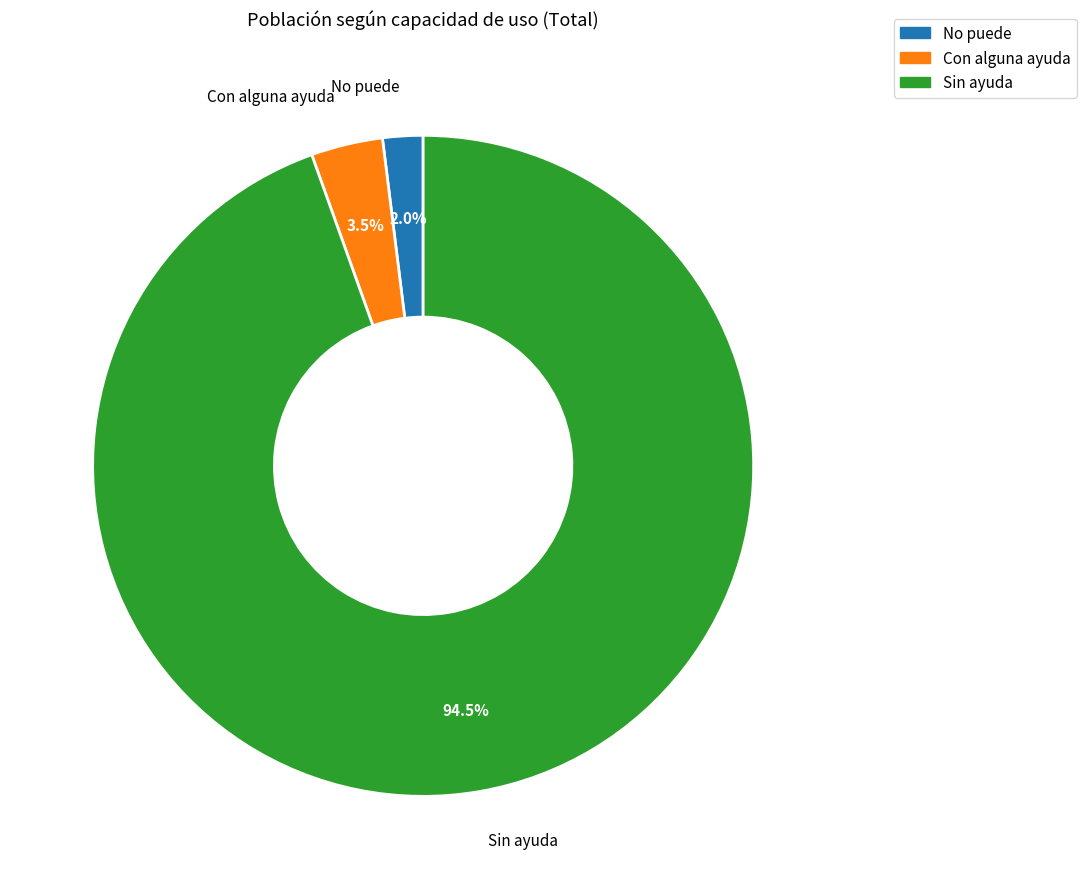

Between Con alguna ayuda and No puede, which is larger?

Con alguna ayuda